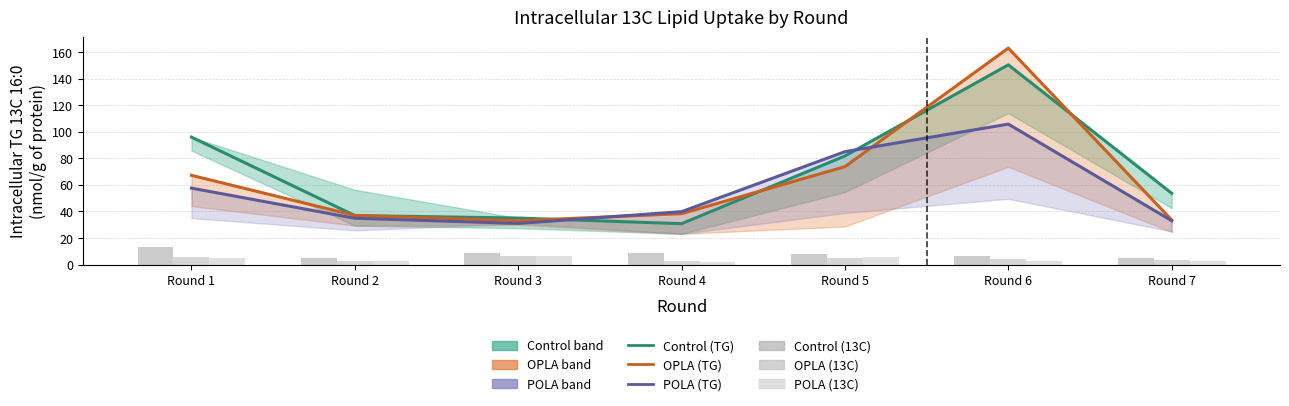

What is the lowest value of the OPLA (TG 13C 16:0) series?

33.0